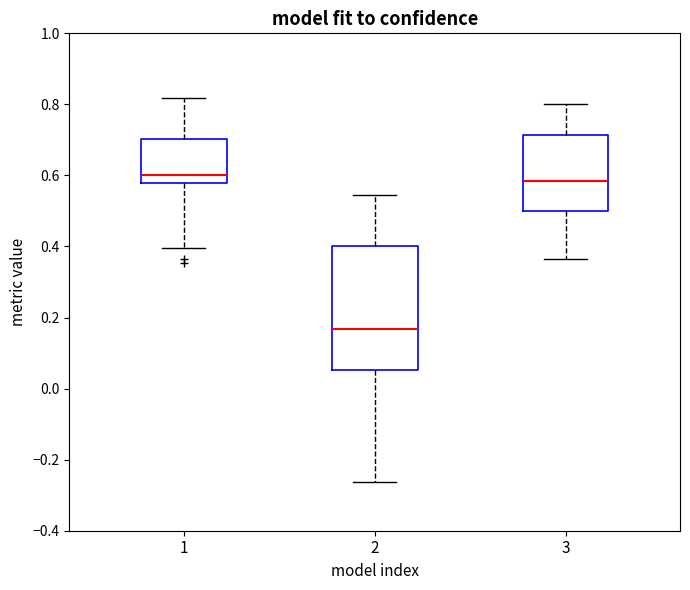

Where is the lower edge of the box at x = 3 on the y-axis? The values are not printed on the chart, so give them approximately, as read against the axis.

0.50